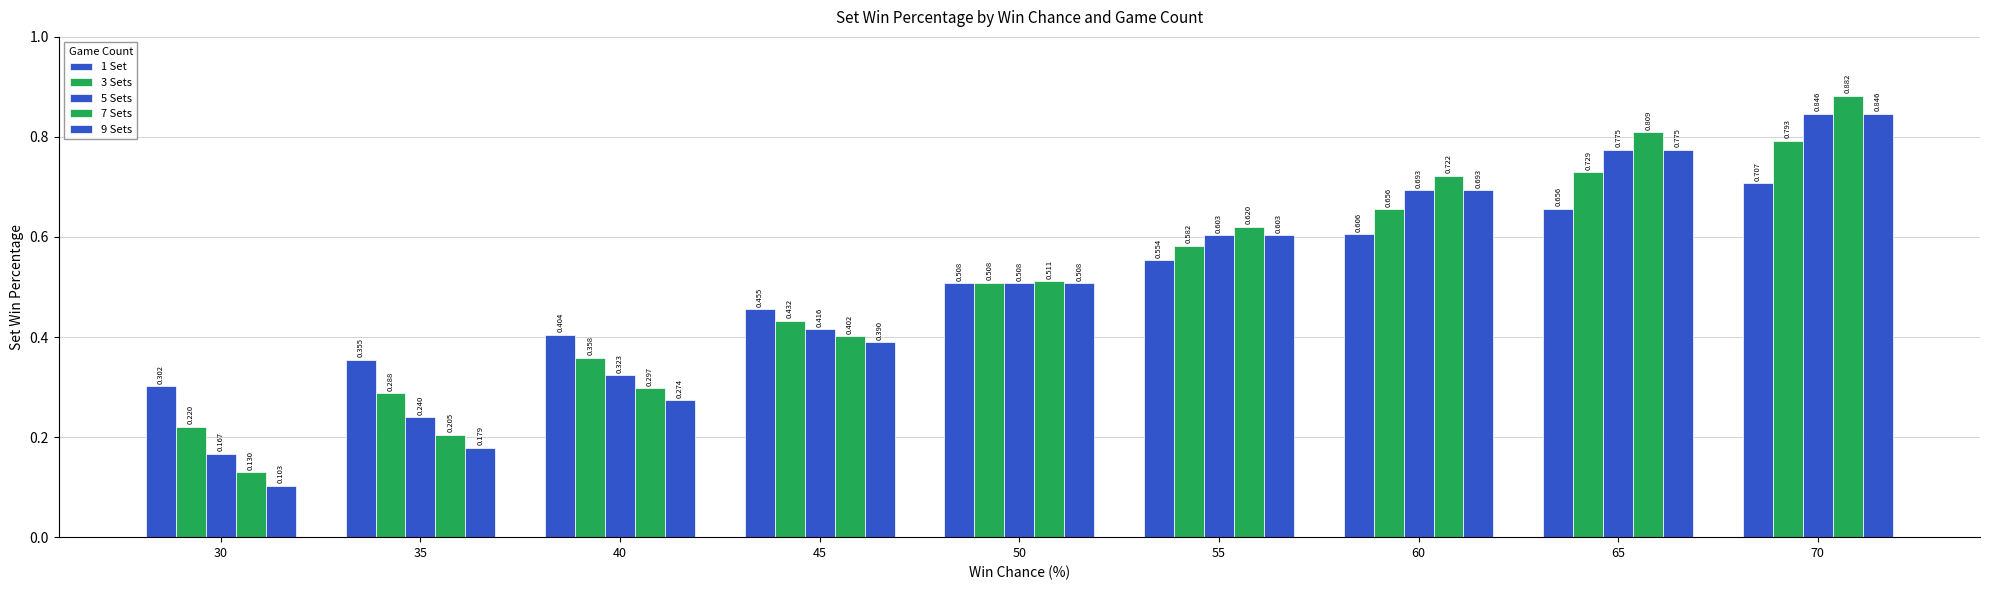

Count the 1 Set values in the range 0 to 1.

9